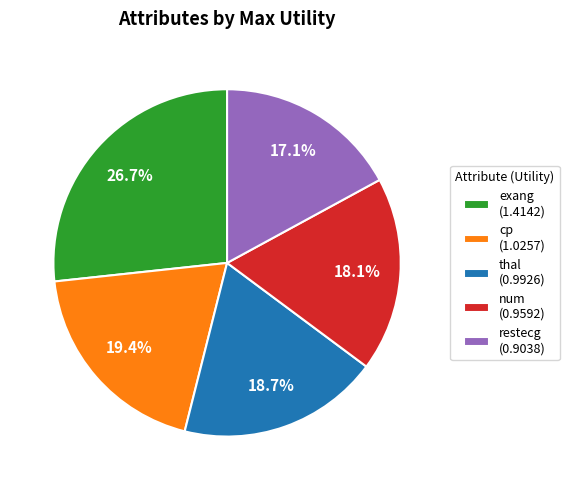

Which has a higher value, num or restecg?

num